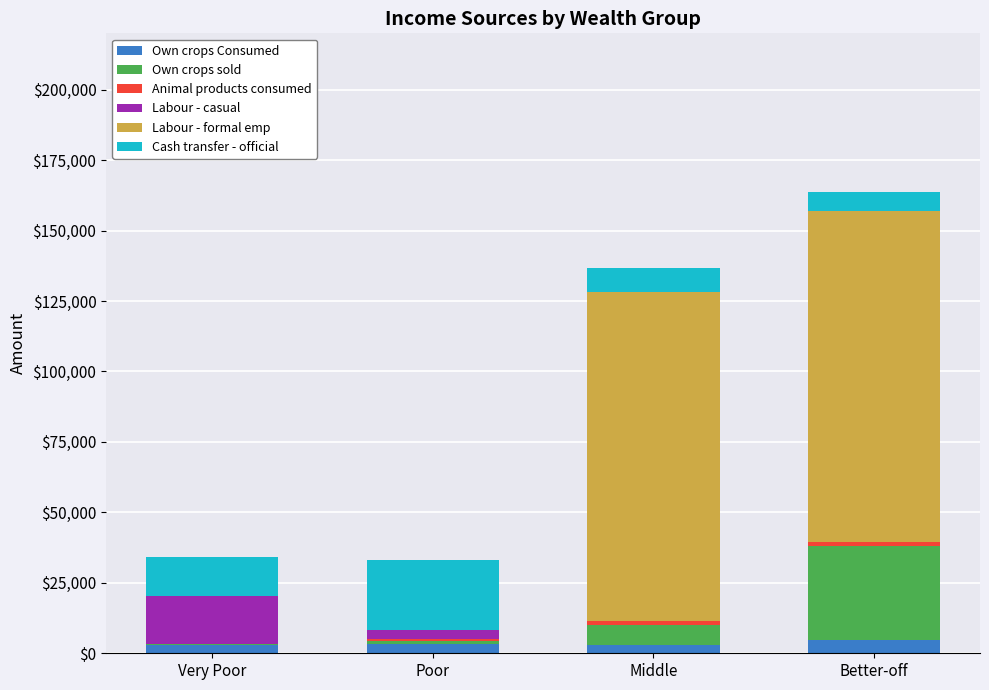

At which category is the sum across all series the highest?

Better-off